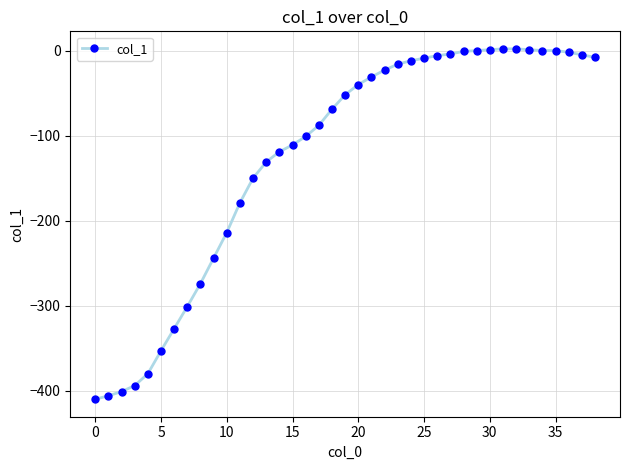

What is the difference between the maximum and second lowest values?

408